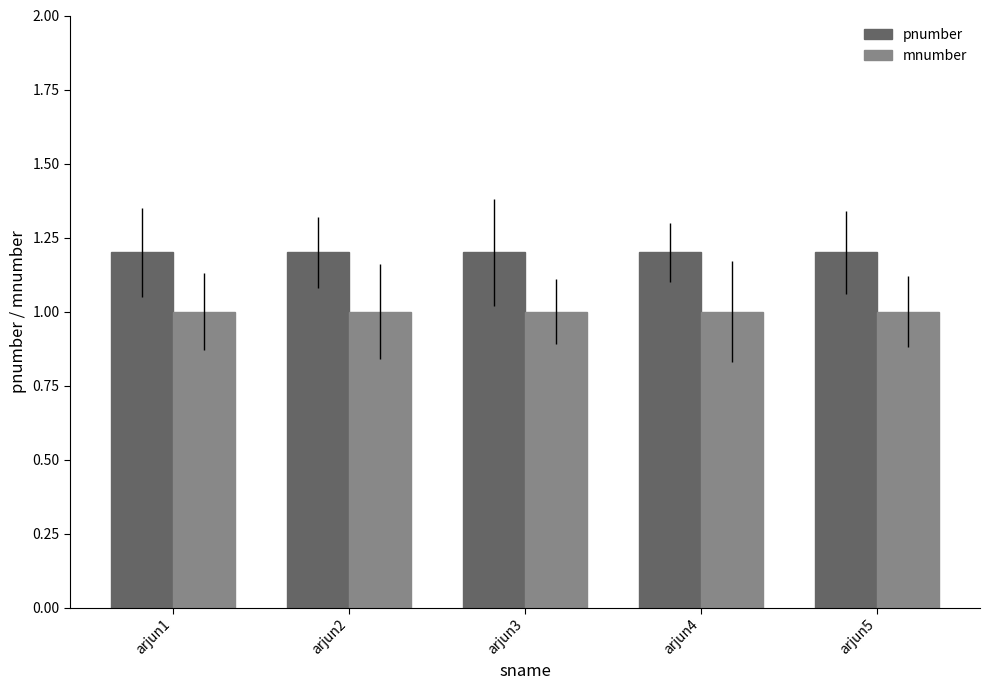

List the series in order of their overall mean, highest first.

pnumber, mnumber